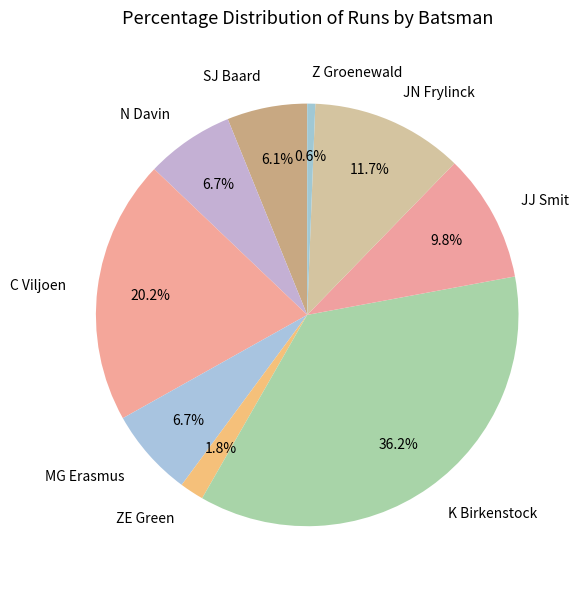

How many segments does this pie chart have?

9